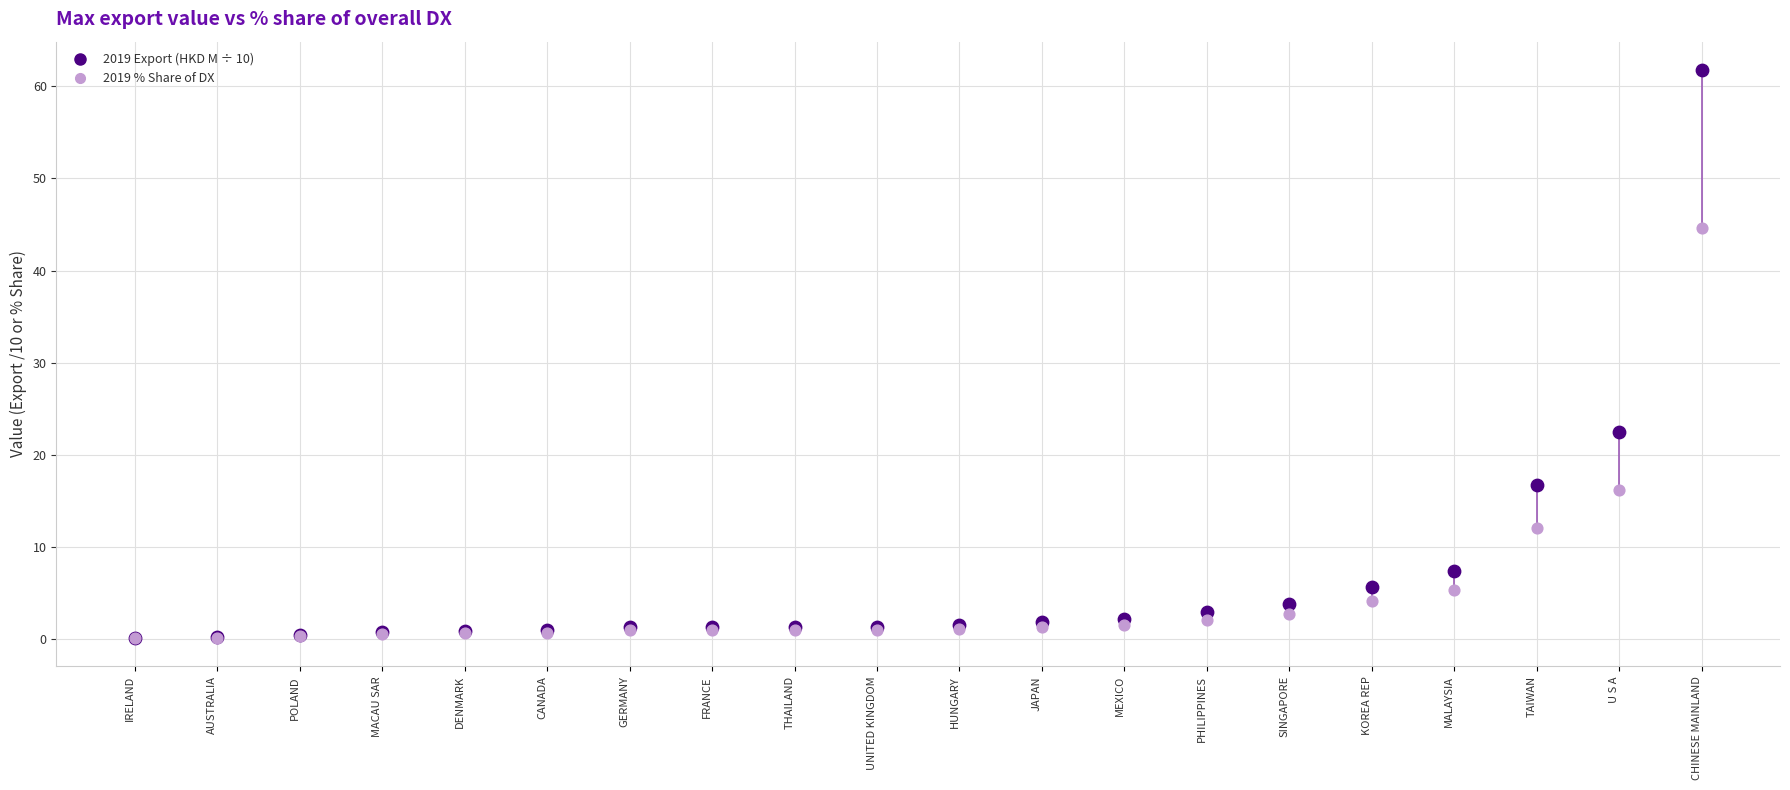

Across all series, what Y value is closest to 30?

22.5